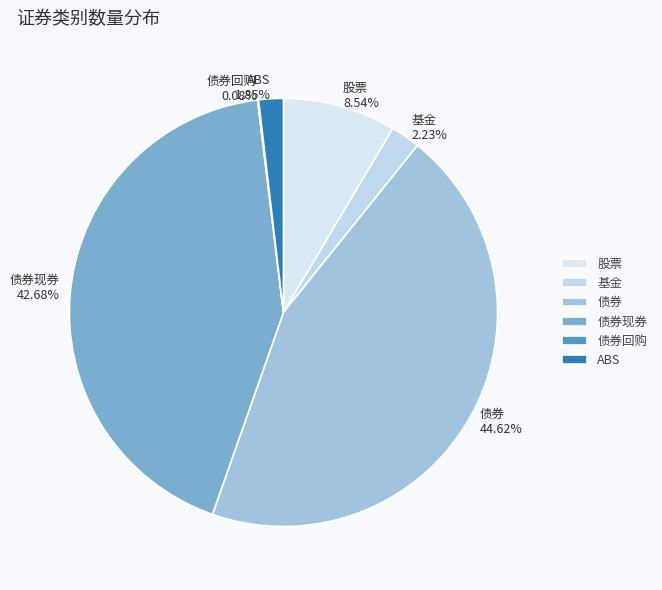

Which category has the biggest portion of the pie?

债券